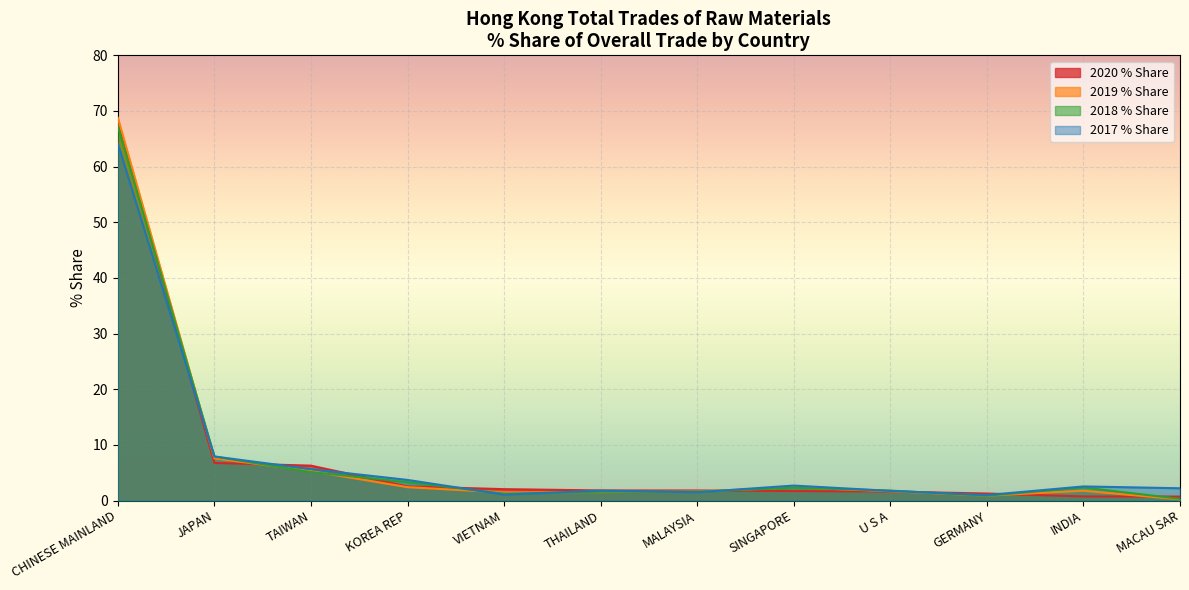

How many data points in 2018 % Share are less than 2?

6